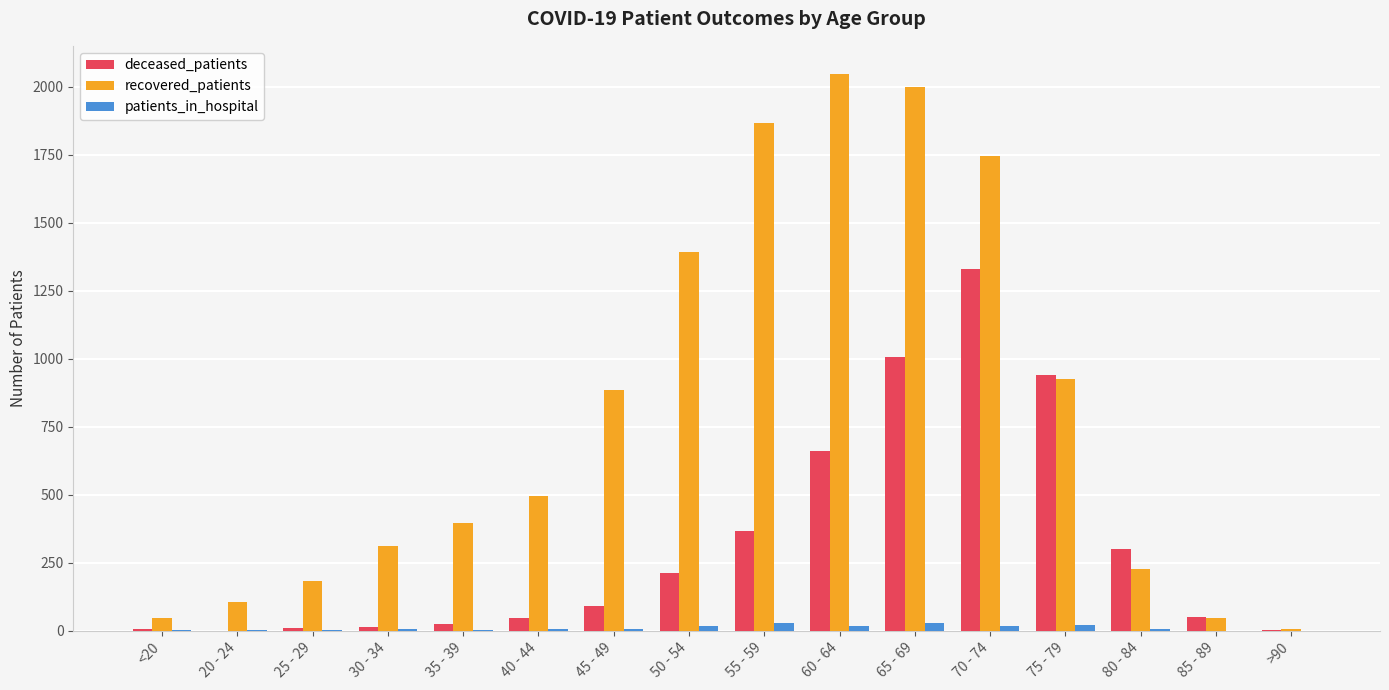

What is the sum of all recovered_patients values?

12682